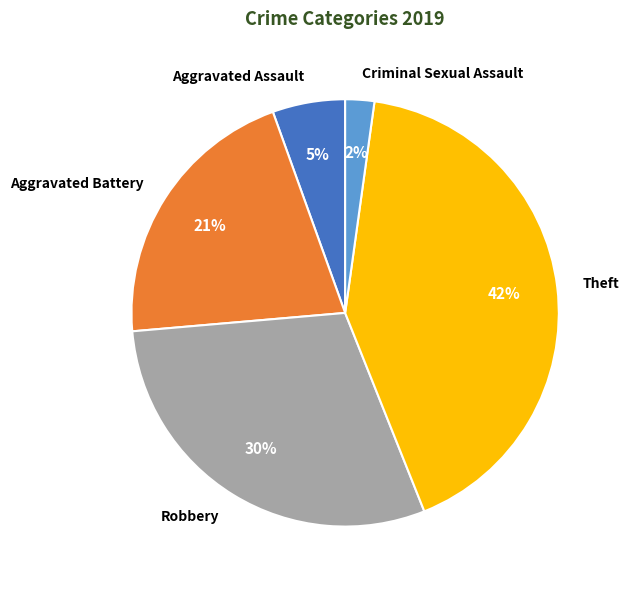

Is there any slice that represents more than half of the pie?

No